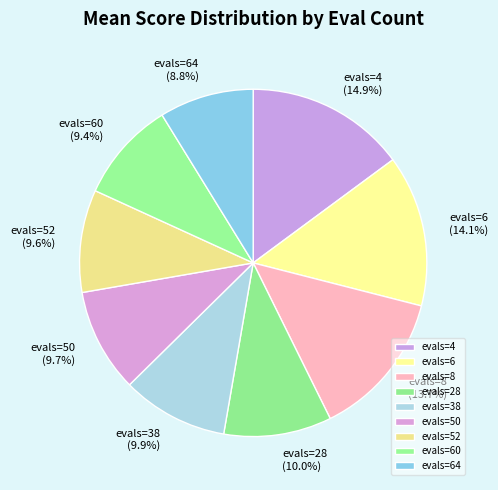

To the nearest percent, what is the difference between the largest and smallest slice percentages?

6%